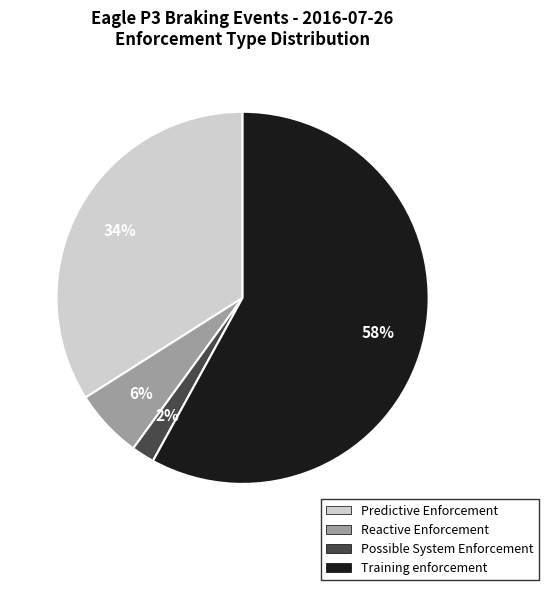

To the nearest percent, what is the difference between the largest and smallest slice percentages?

56%